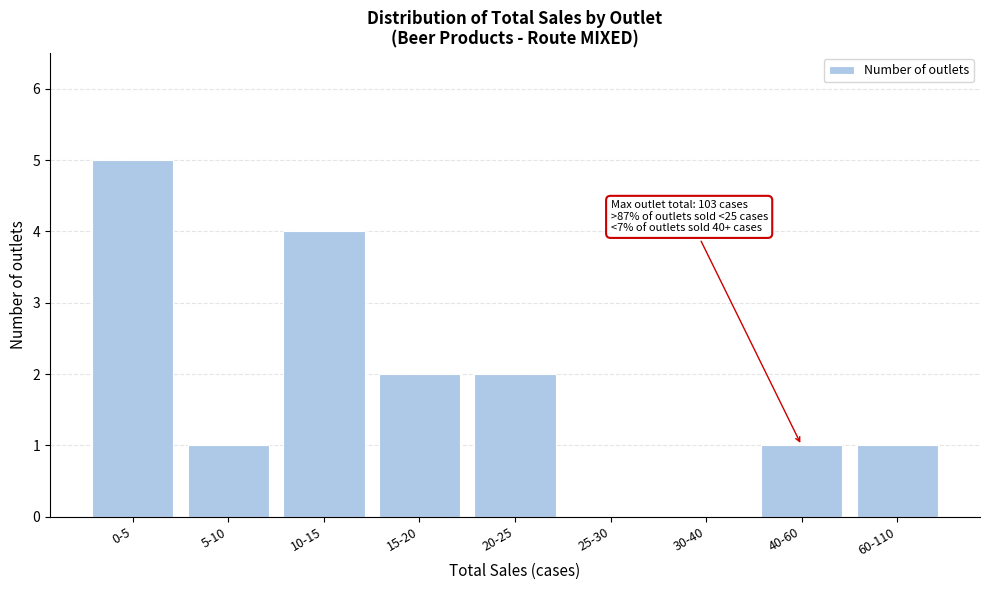

Reading left to right, transcribe all the data shown in this chart.

0-5=5	5-10=1	10-15=4	15-20=2	20-25=2	25-30=0	30-40=0	40-60=1	60-110=1